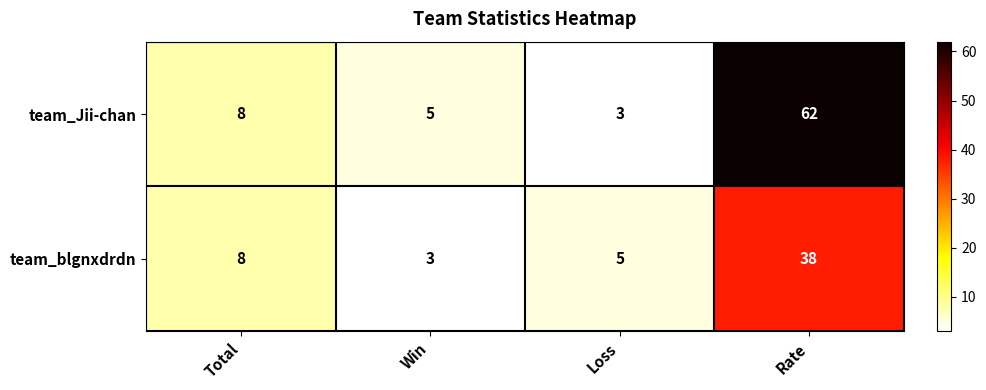

Which series has the largest range (max minus min)?

team_Jii-chan